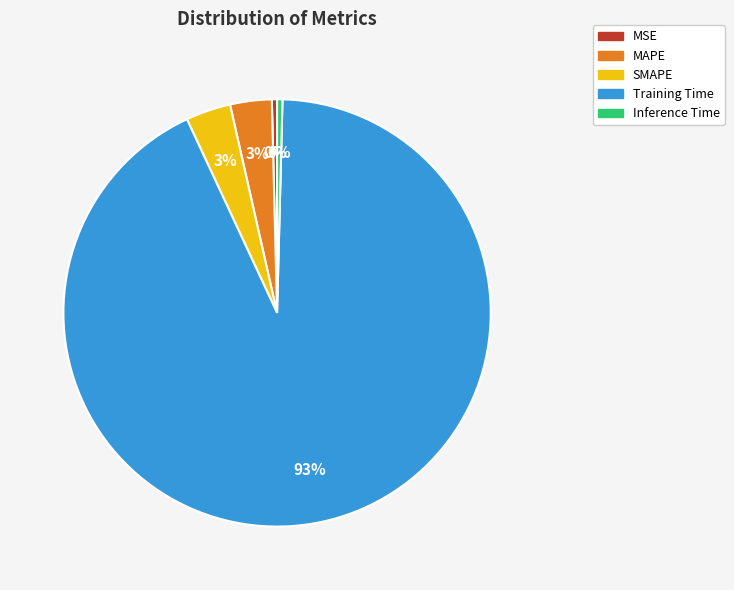

Combined, do MSE and MAPE account for over 50%?

No